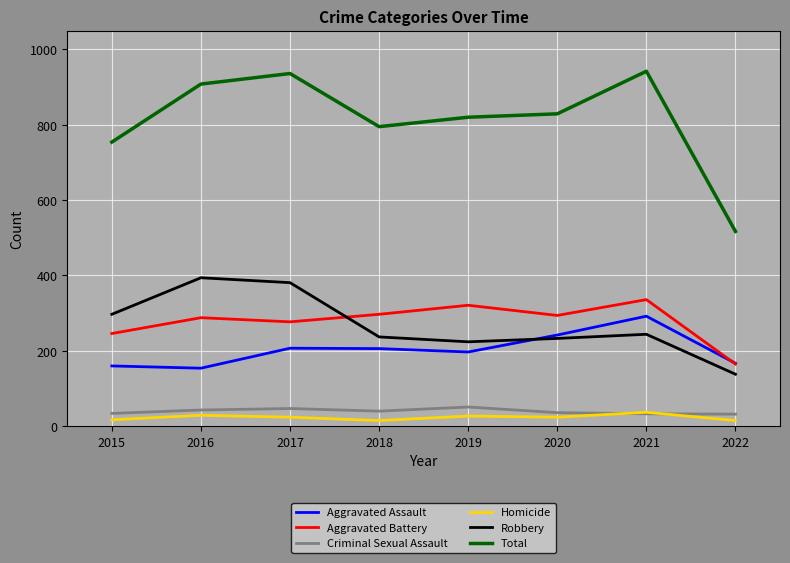

What is the lowest value of the Homicide series?

15